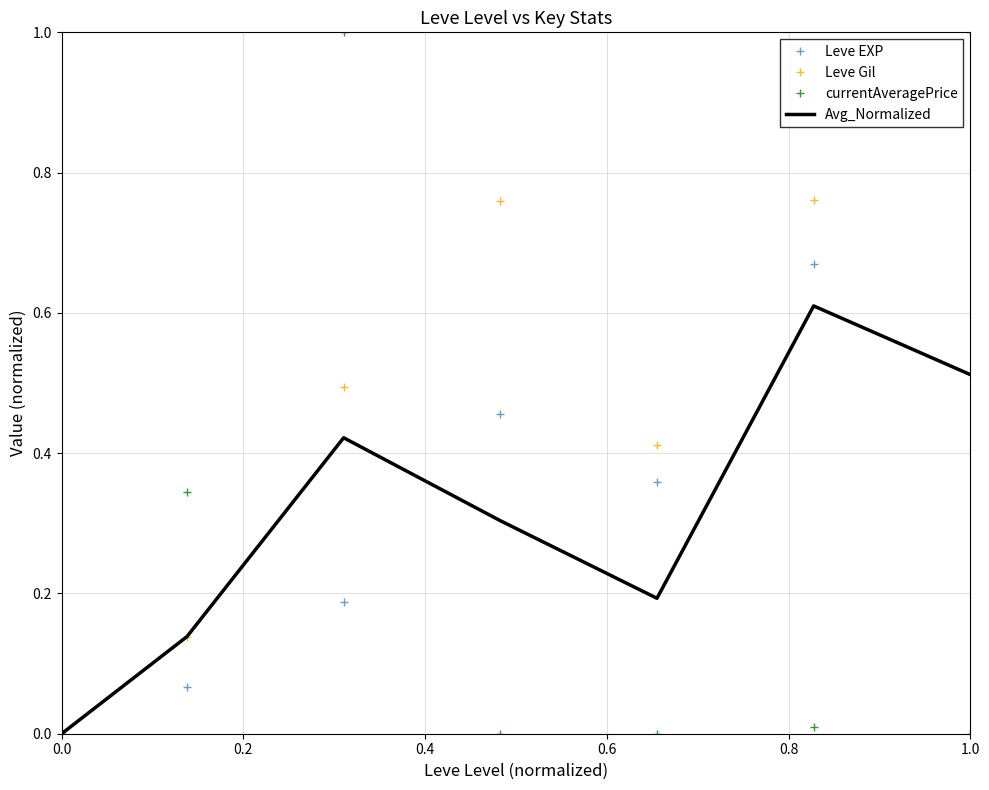

What is the maximum value shown in the chart?

1.0